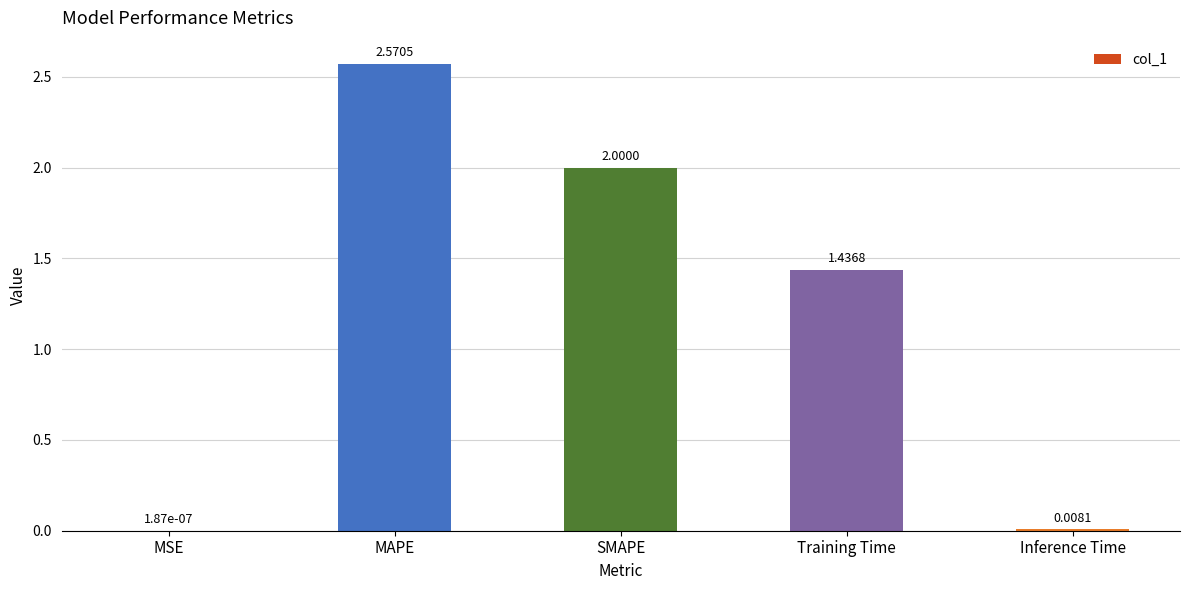

What is the sum of all values?

6.0